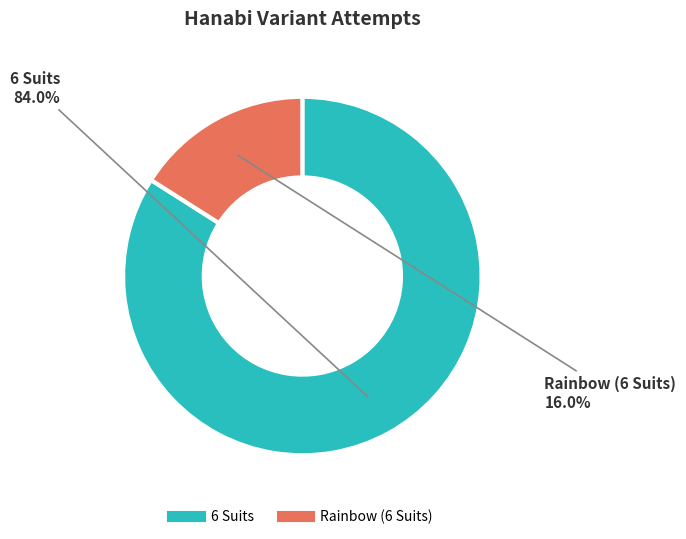

How much of the chart is everything except 6 Suits?

16.0%